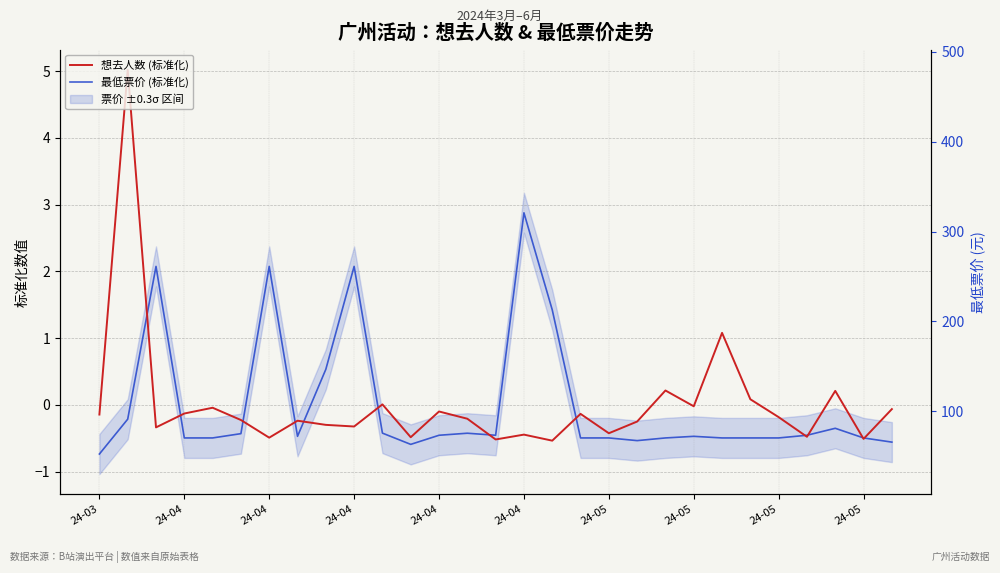

Where is 想去人数 (标准化) nearest to the value 2?

22